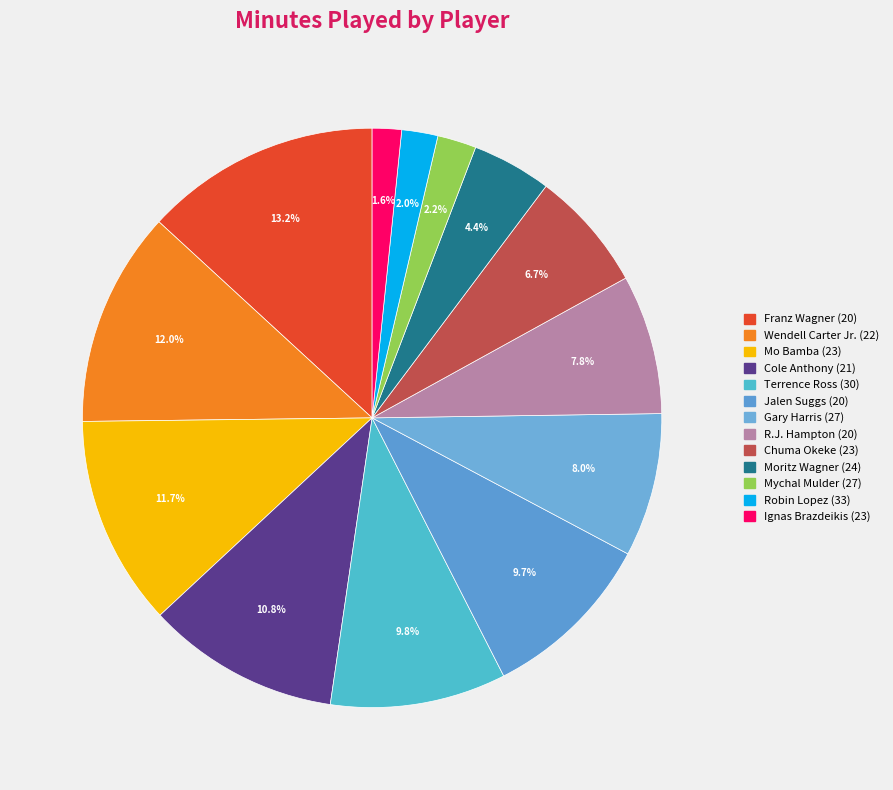

Count the number of slices in the pie.

13